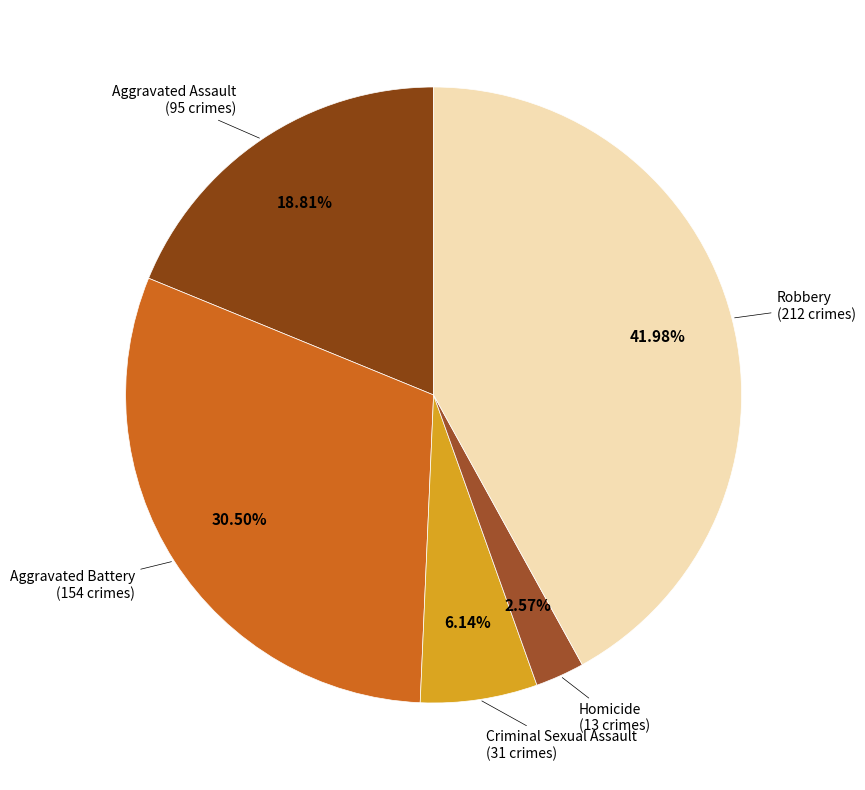

Is there a majority slice in this chart?

No